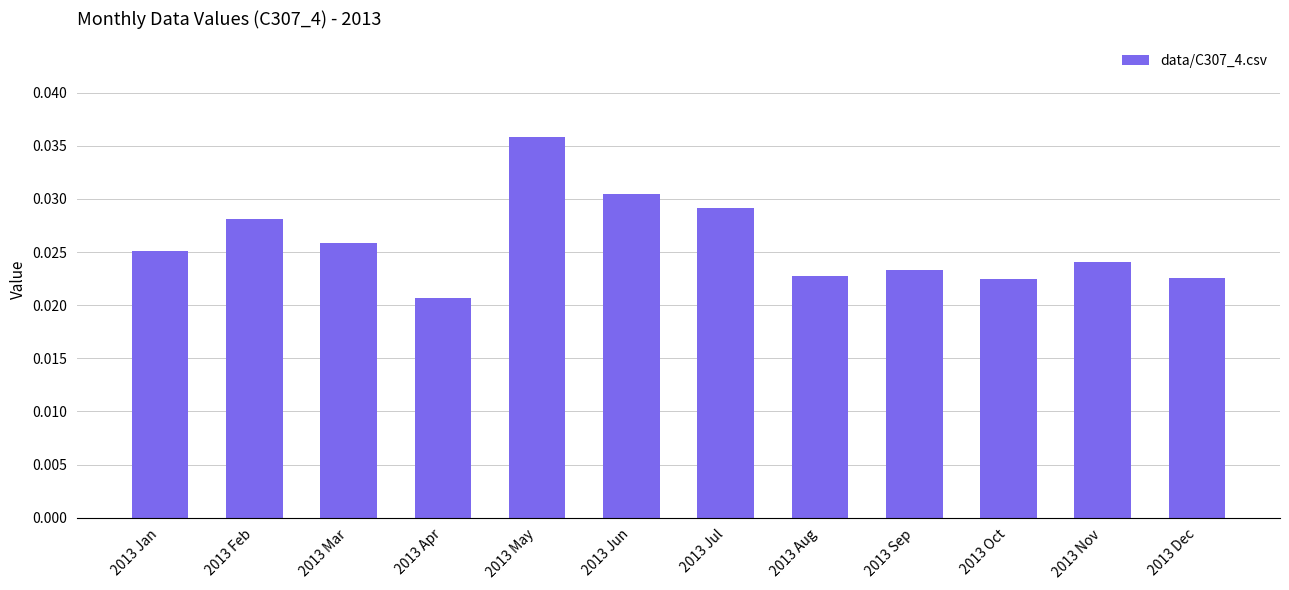

Is it true that the value at 2013 Jun is 0.1?

False